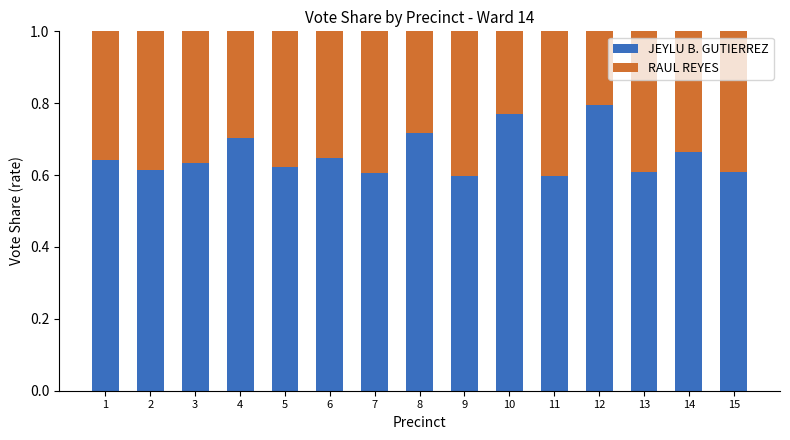

What is the total value across all series at 13?

1.0